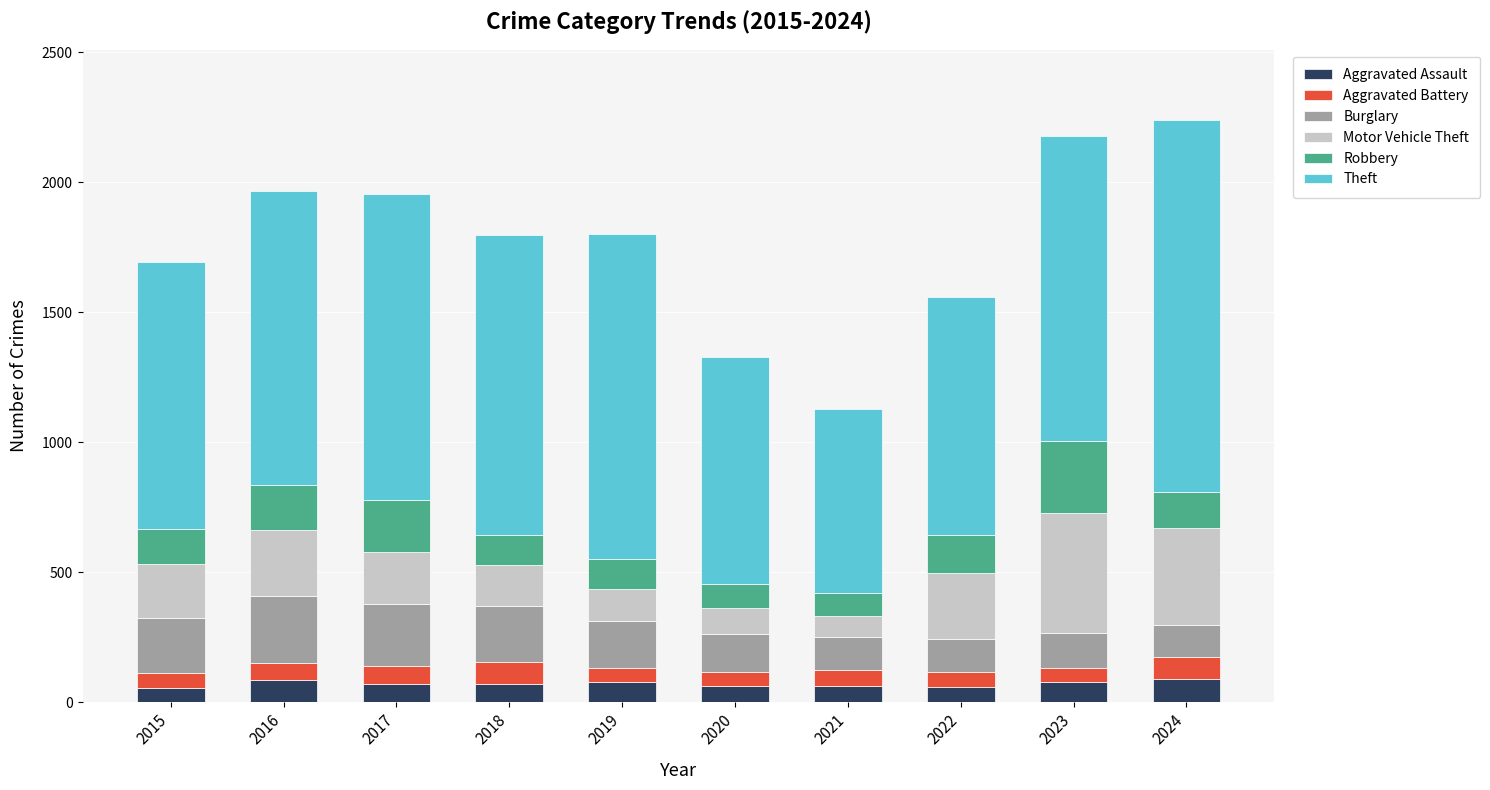

What is the difference between the Aggravated Assault values at 2022 and 2019?

20